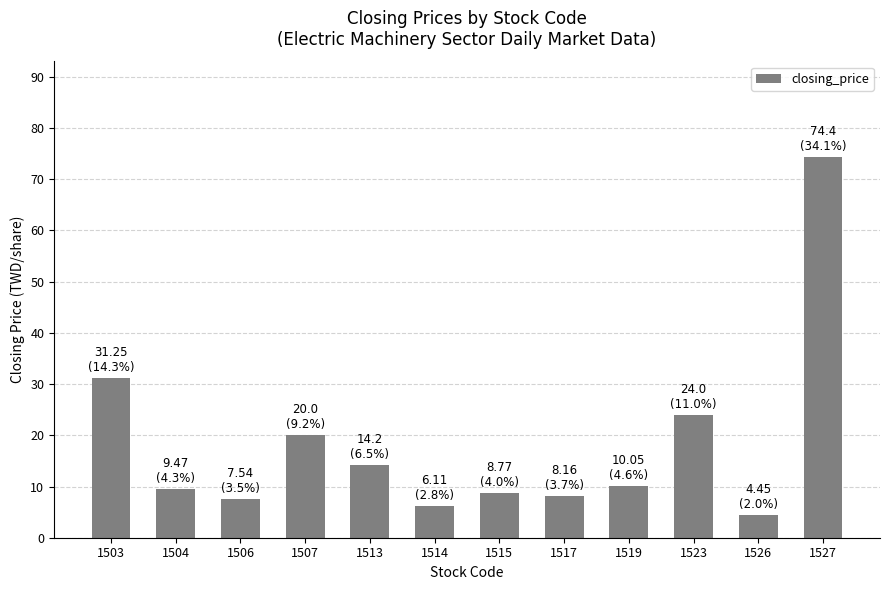

What is the sum of all values?

218.4